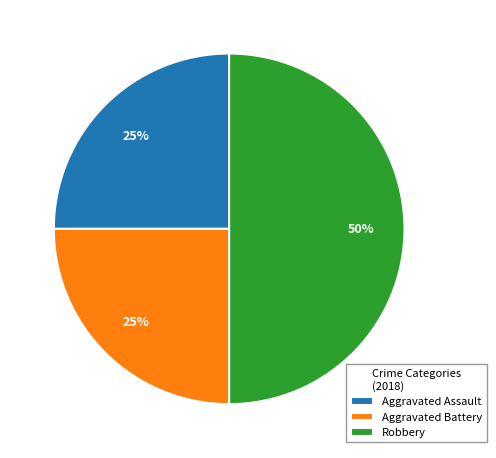

Which category has the biggest portion of the pie?

Robbery